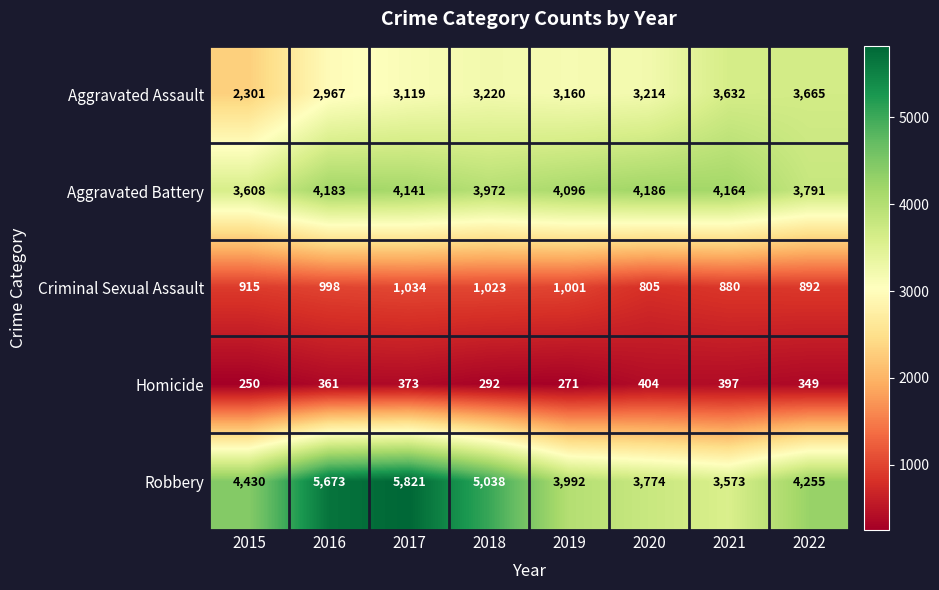

Where is Aggravated Battery nearest to the value 3897?

2018